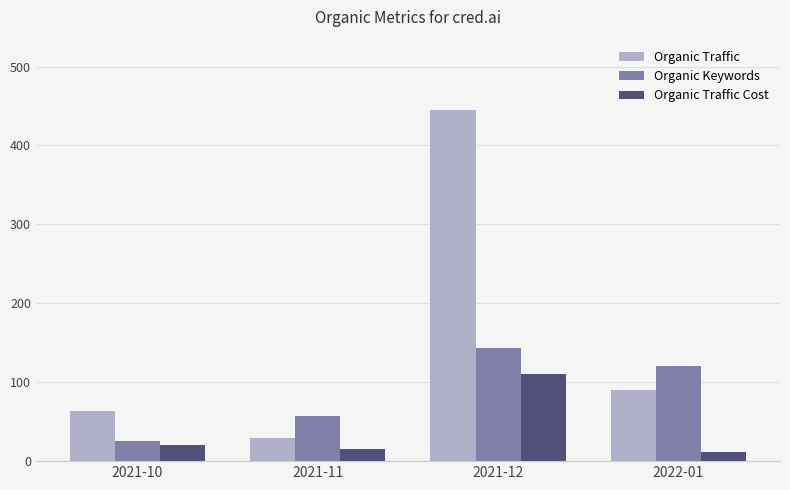

What is the difference between the maximum and minimum values in the Organic Traffic series?

416